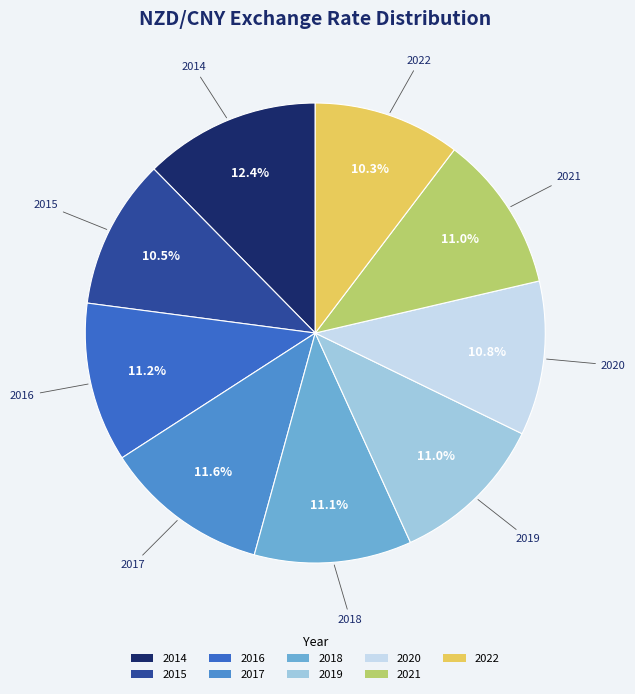

Count the number of slices in the pie.

9